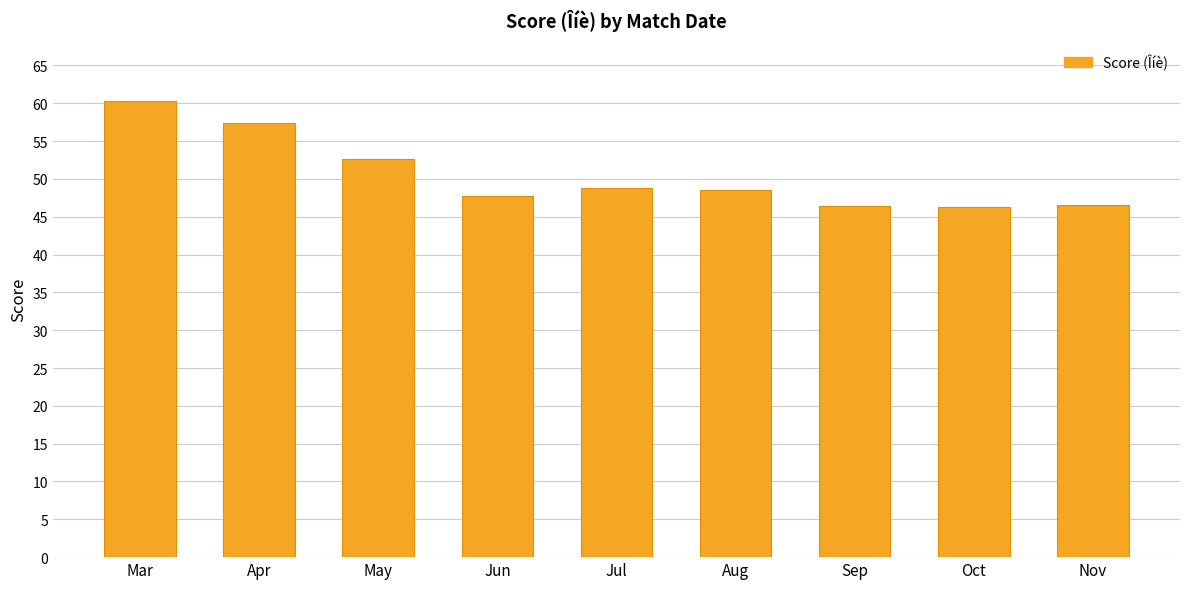

What is the difference between the values at May and Jul?

3.8